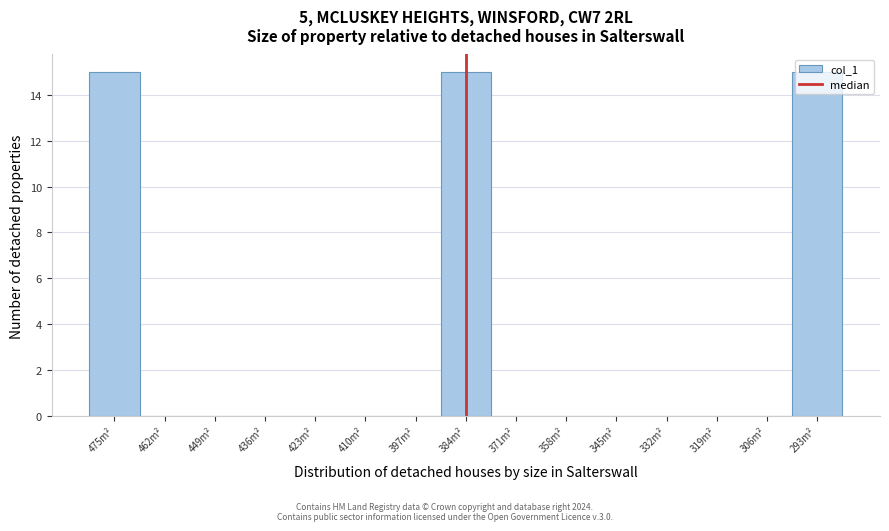

What is the sum of all values?

45